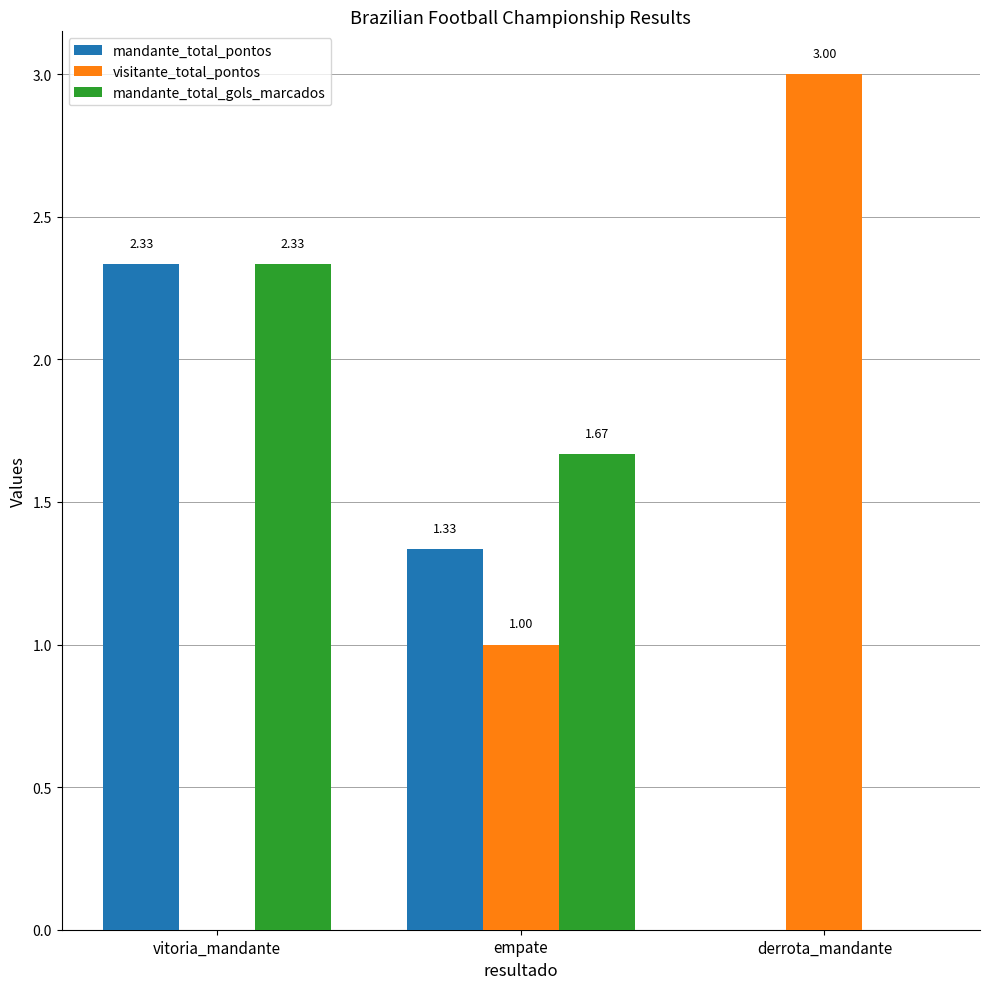

Where does the mandante_total_gols_marcados series first go above 1?

vitoria_mandante